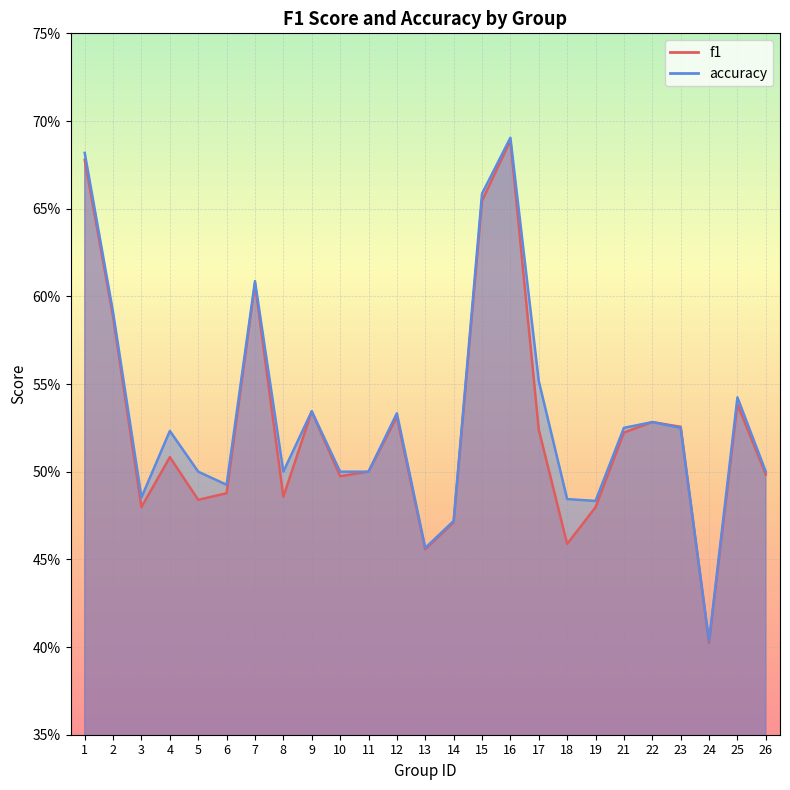

Which series has the widest spread of values?

accuracy